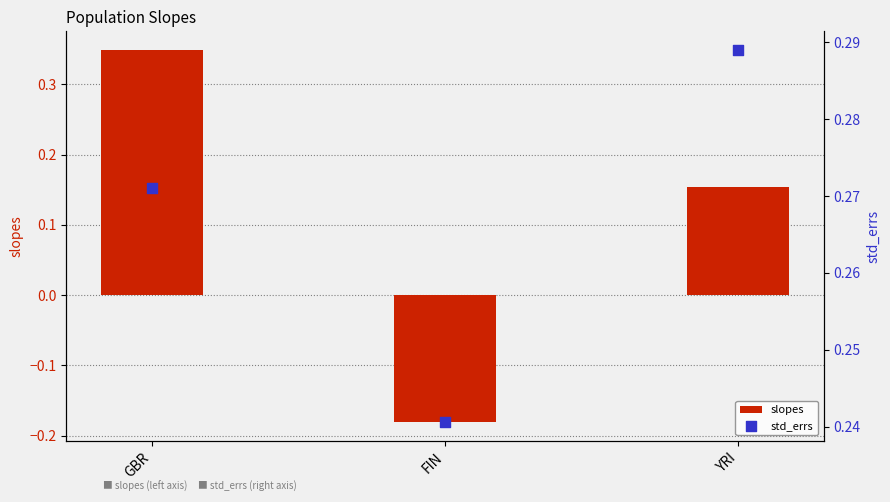

Which series has the widest spread of Y values?

slopes